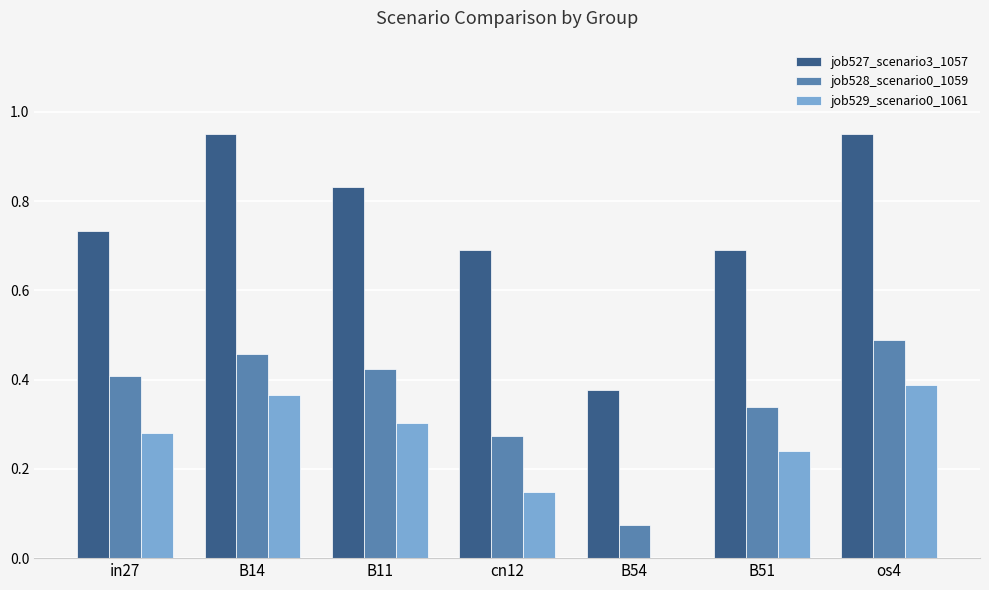

True or false: job529_scenario0_1061 has a value of 0.1 at B14.

False